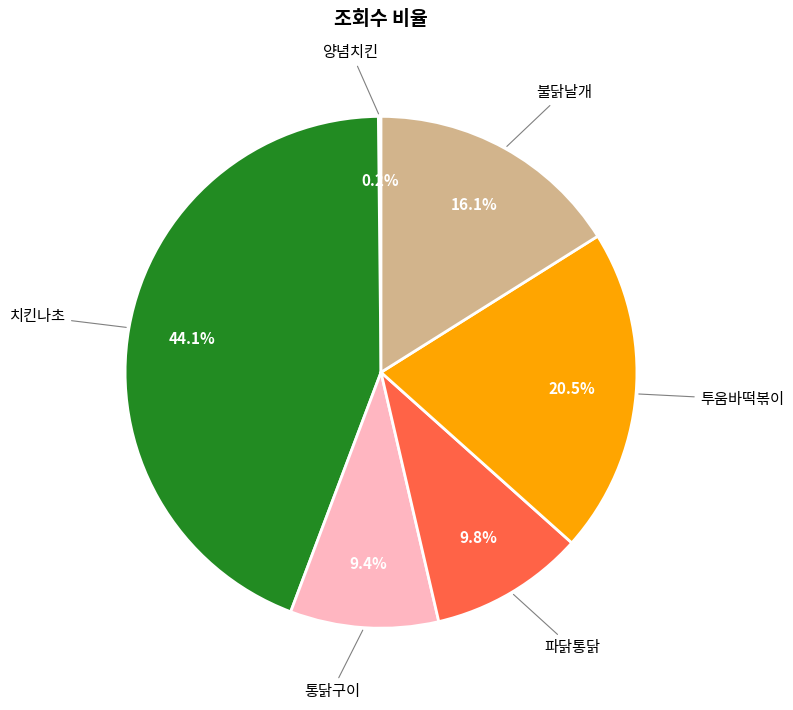

Does any single category account for the majority?

No